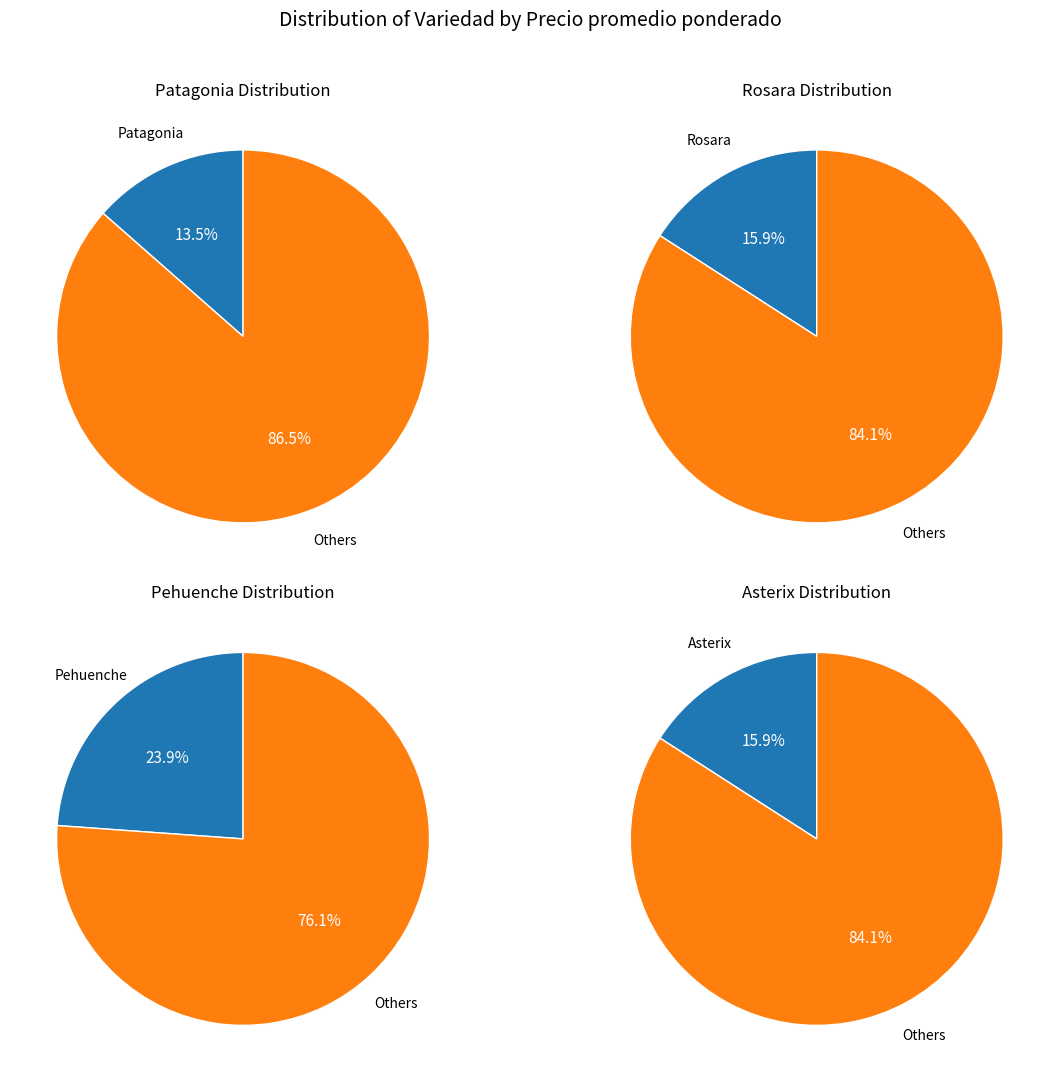

What is the ratio of the value at Pehuenche to the value at Rosara?

1.5